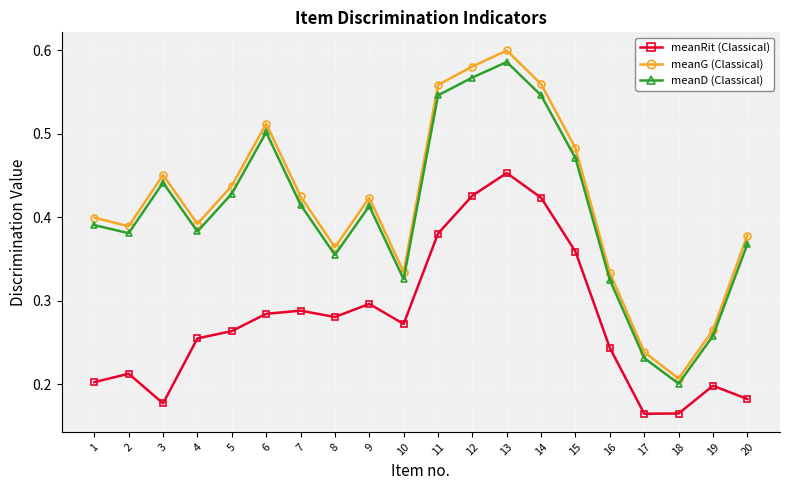

What is the sum of all meanRit (Classical) values?

5.5